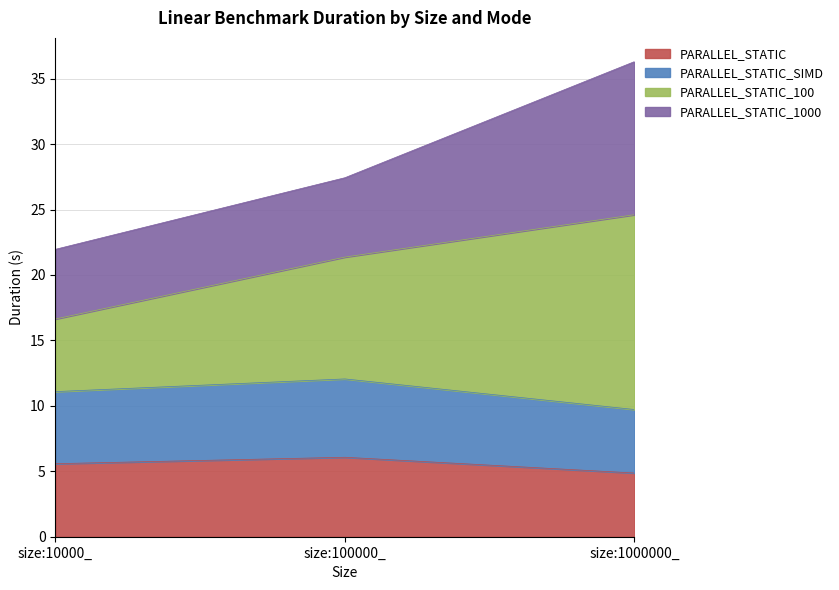

Where does the PARALLEL_STATIC_SIMD series first go above 11?

size:10000_